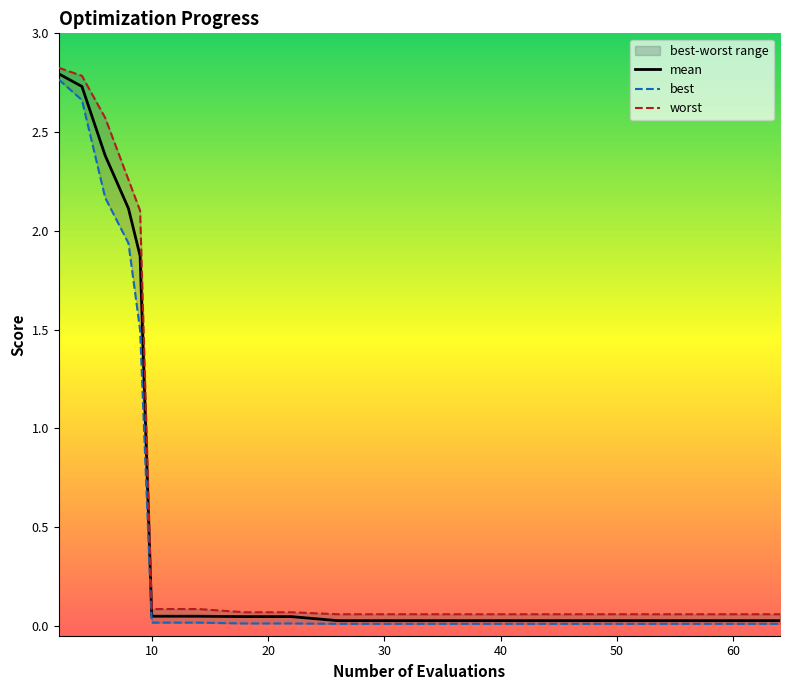

Reading left to right, list all the values displayed in this chart.

mean: 2.8	2.7	2.4	2.1	1.9	0.0	0.0	0.0	0.0	0.0	0.0	0.0	0.0	0.0	0.0	0.0	0.0	0.0	0.0	0.0
best: 2.8	2.7	2.2	1.9	1.5	0.0	0.0	0.0	0.0	0.0	0.0	0.0	0.0	0.0	0.0	0.0	0.0	0.0	0.0	0.0
worst: 2.8	2.8	2.6	2.3	2.1	0.1	0.1	0.1	0.1	0.1	0.1	0.1	0.1	0.1	0.1	0.1	0.1	0.1	0.1	0.1